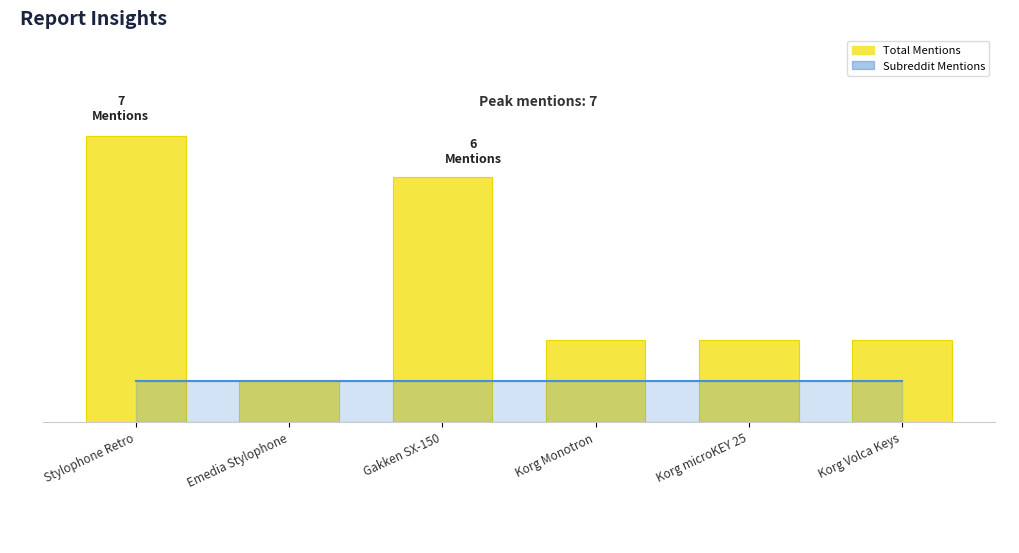

Does the chart contain any negative values?

No